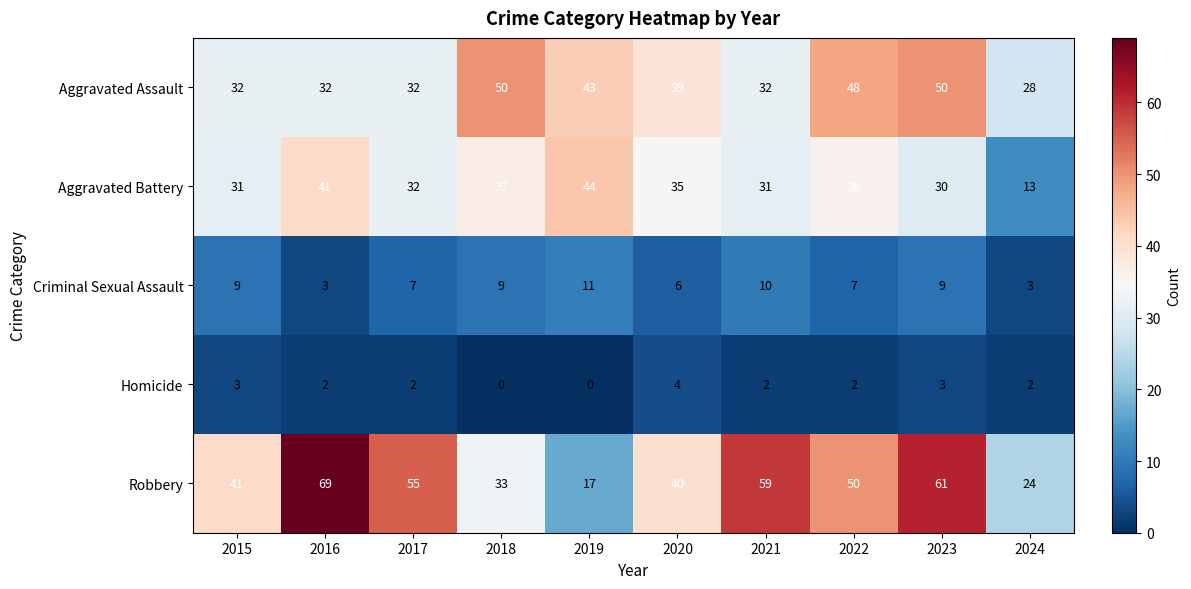

Is it true that Robbery equals 37 at 2016?

False